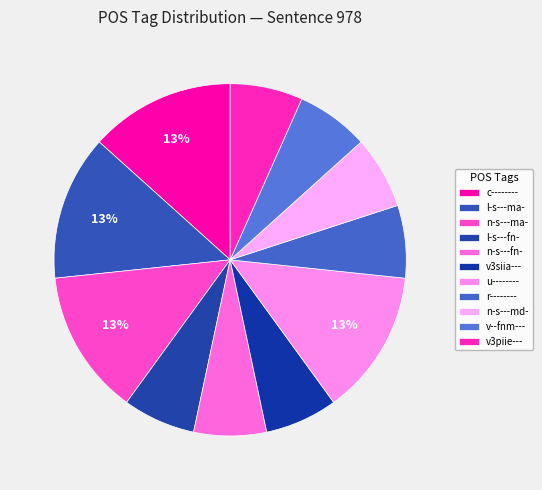

How many slices are in this pie chart?

11